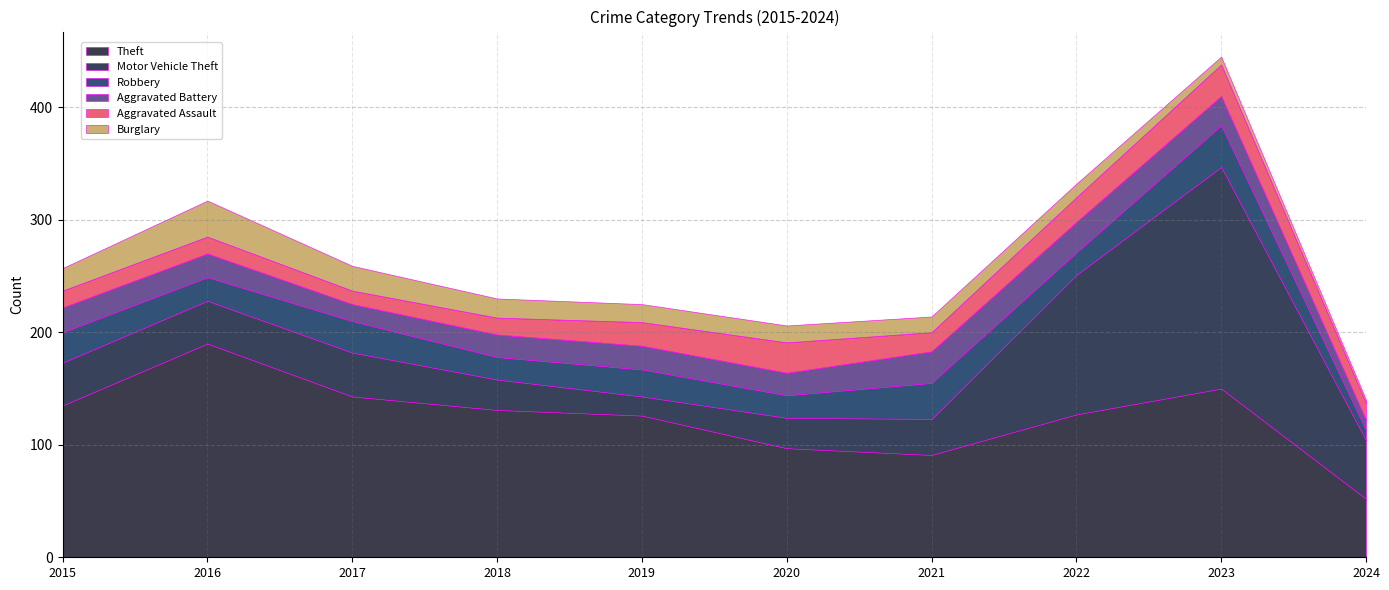

What is the value of the Aggravated Battery point at the 3rd from the left?

15